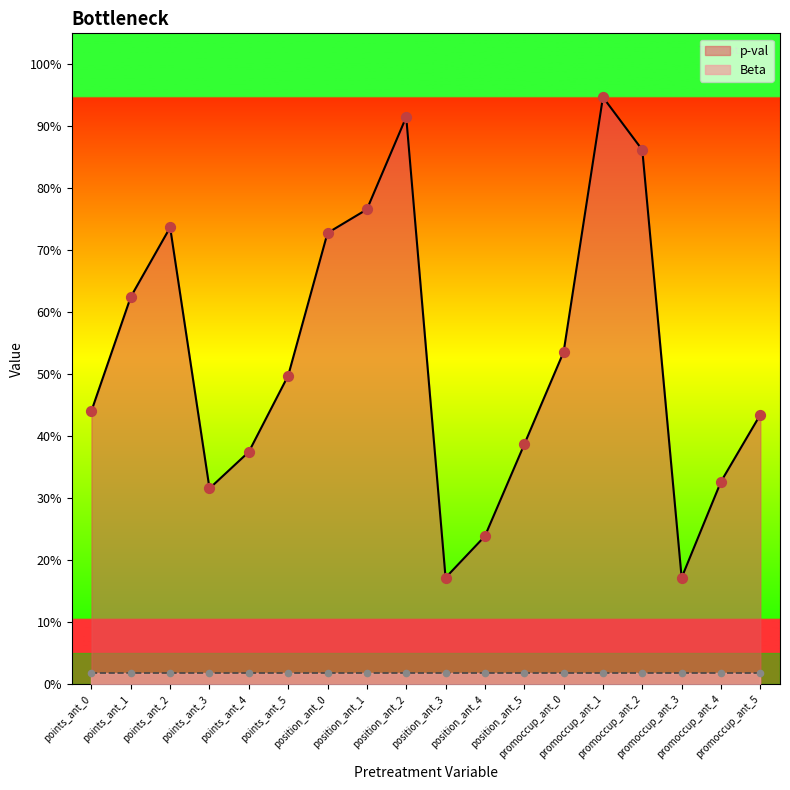

Between promoccup_ant_2 and promoccup_ant_5, which is larger?

promoccup_ant_2